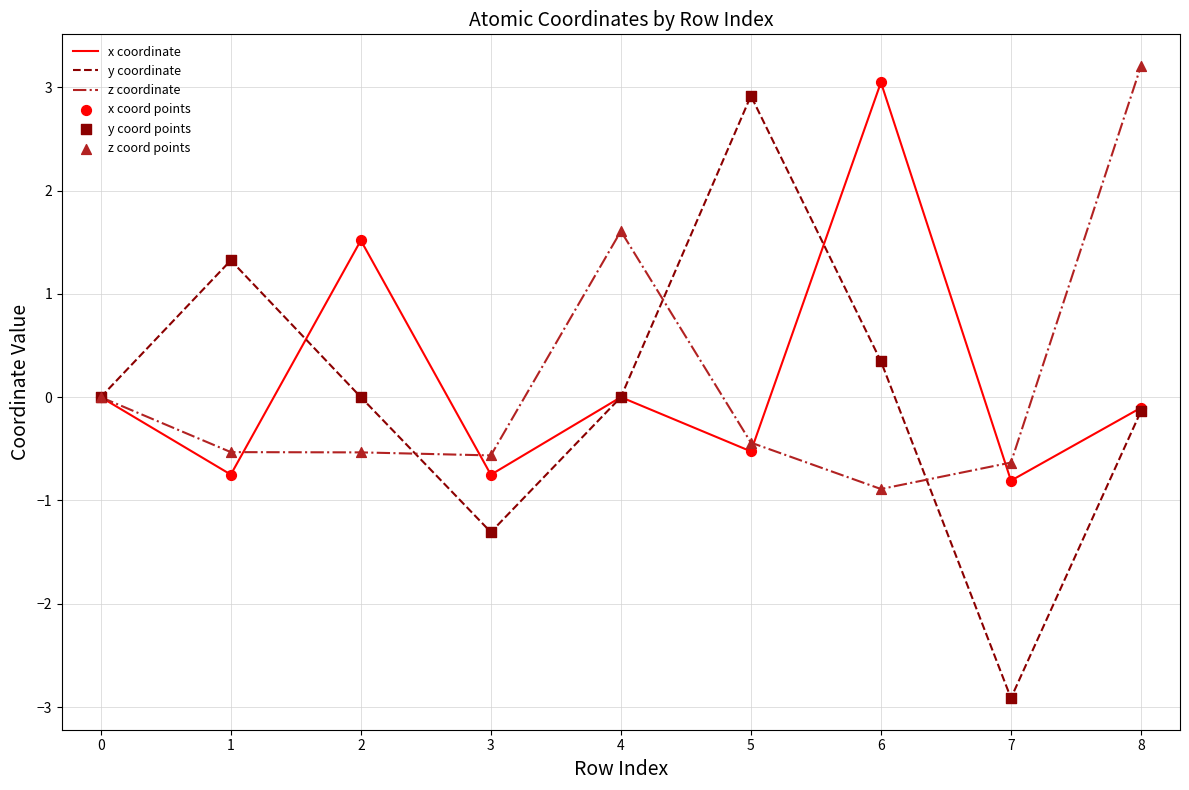

Which series has the largest range (max minus min)?

y coordinate